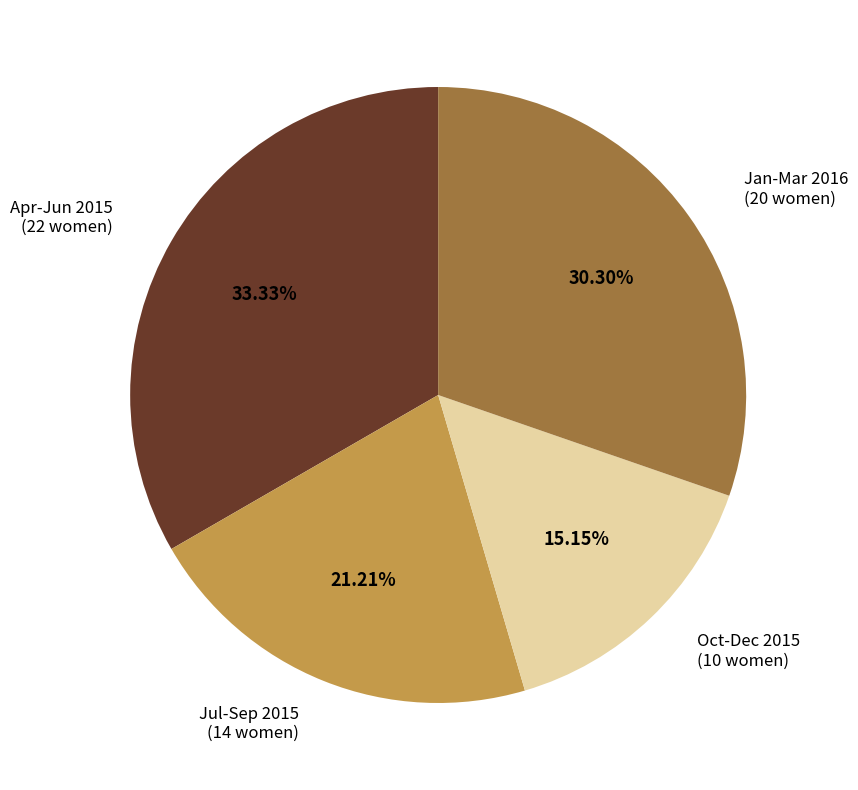

Is there any slice that represents more than half of the pie?

No